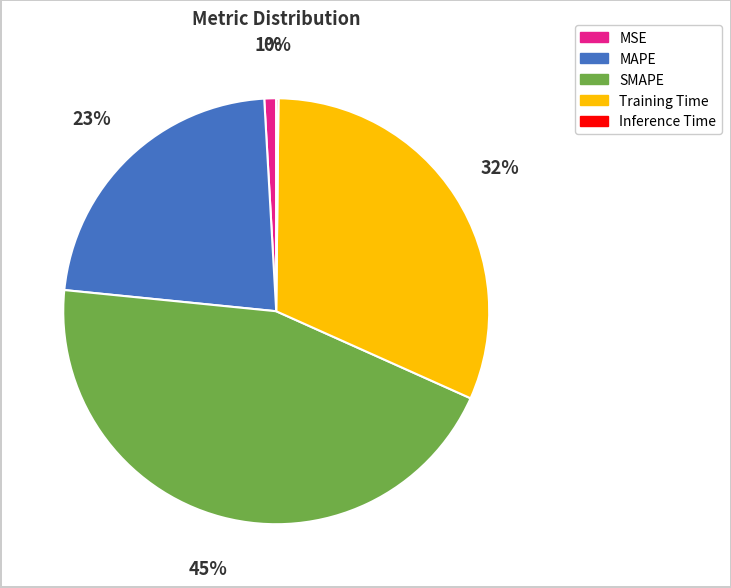

The MSE slice represents 1% of the pie. True or false?

True